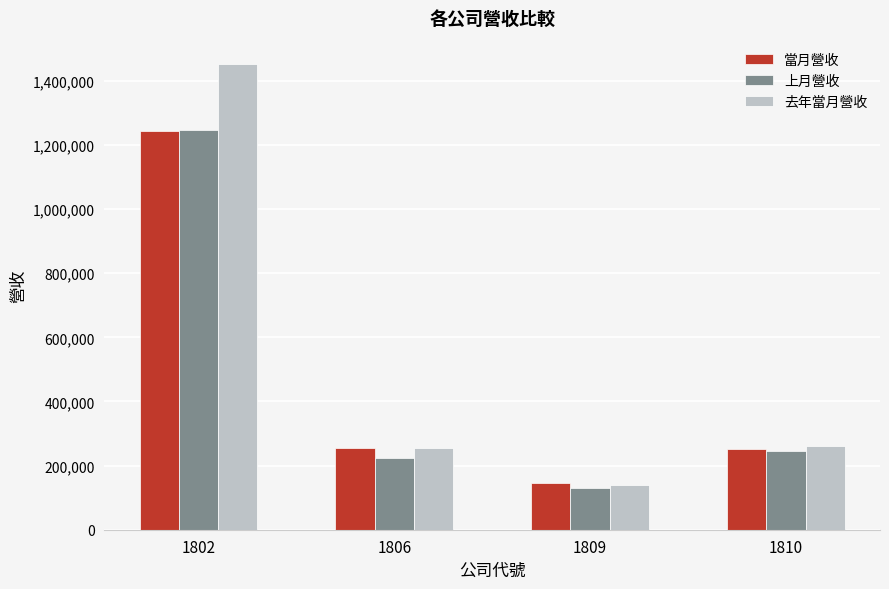

Which series has the widest spread of values?

去年當月營收